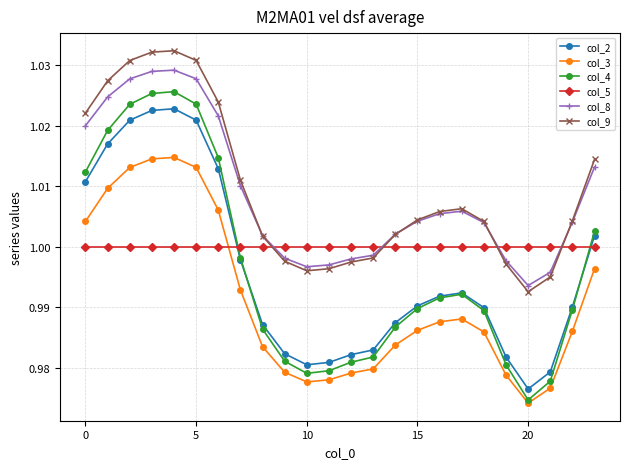

True or false: col_8 and col_5 cross at least once.

True